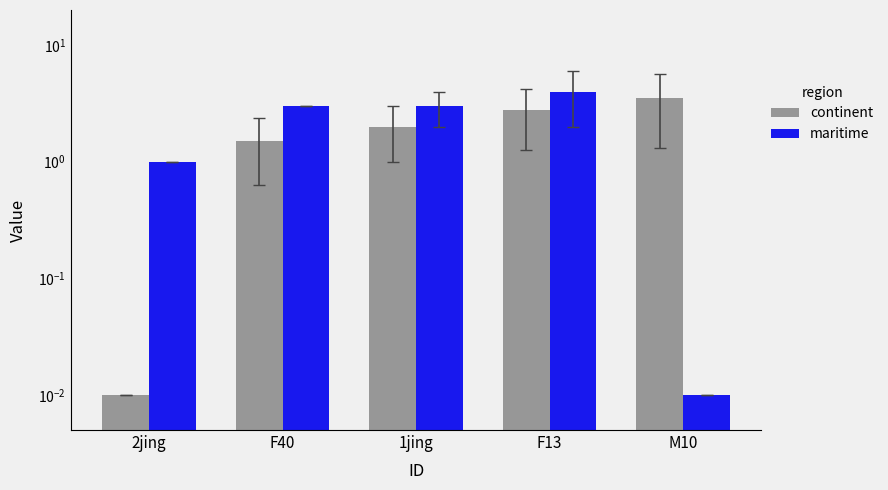

Is the value of maritime at 2jing greater than the value of continent at F40?

No